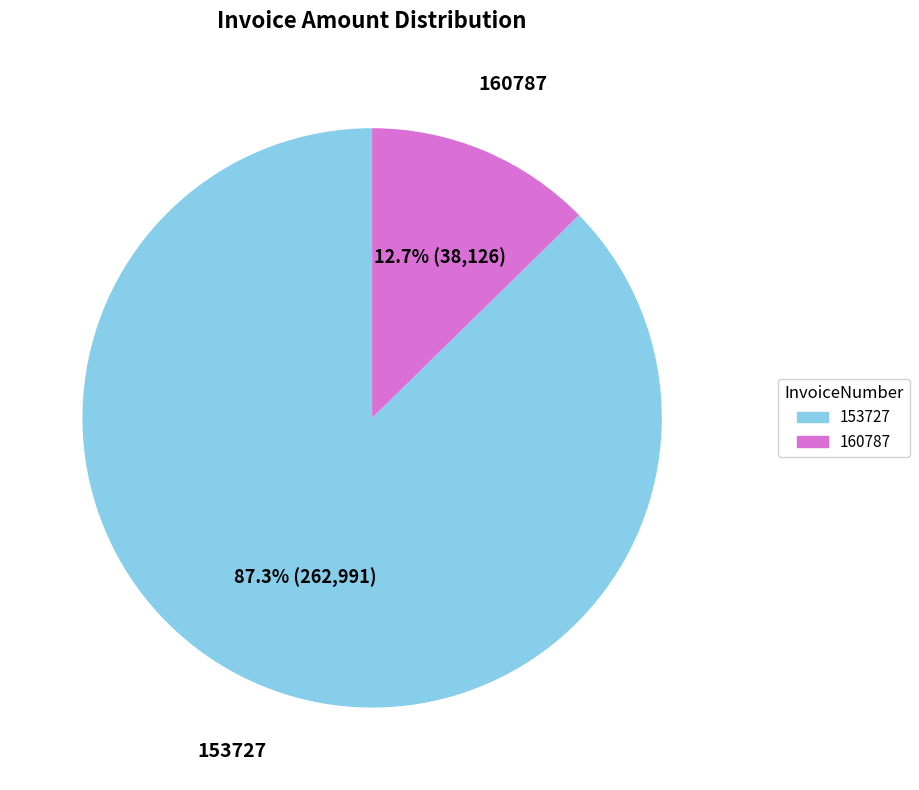

To the nearest percent, what percentage of the pie is 153727?

87%